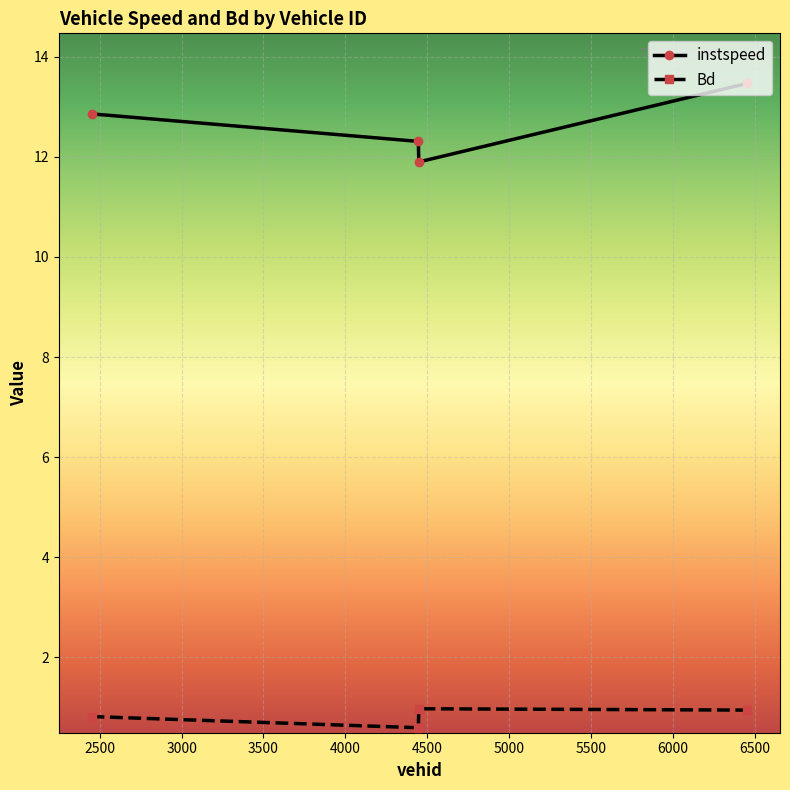

How many categories are shown in the chart?

4